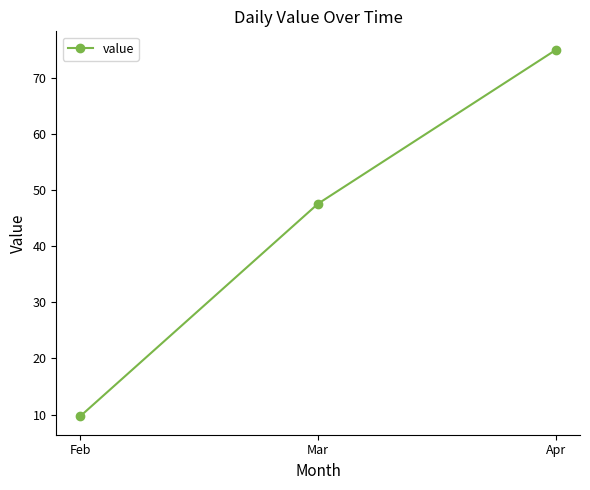

List the labels in order of value, smallest first.

Feb, Mar, Apr